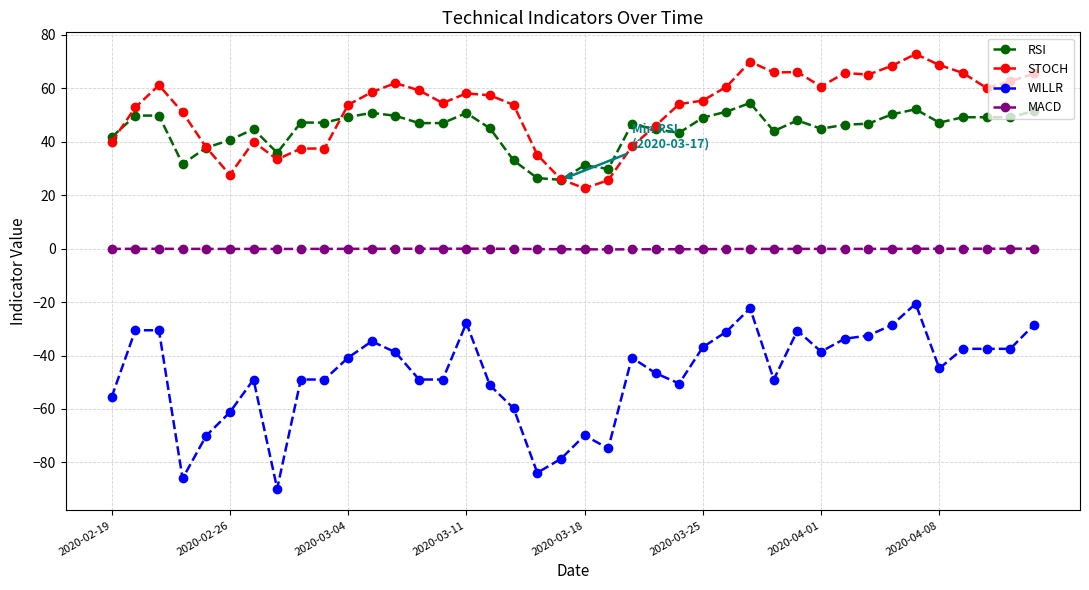

What is the sum of all RSI values?

1777.9